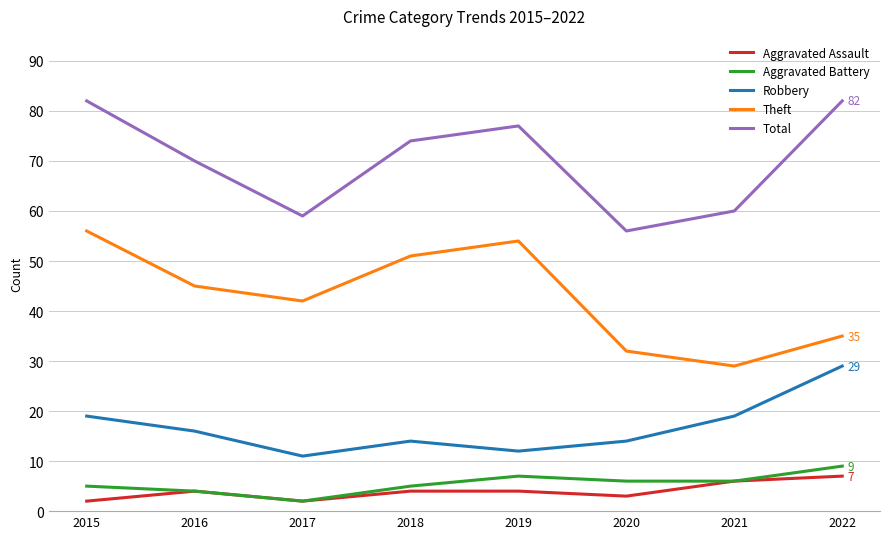

What is the spread (max minus min) of values at 2022?

75